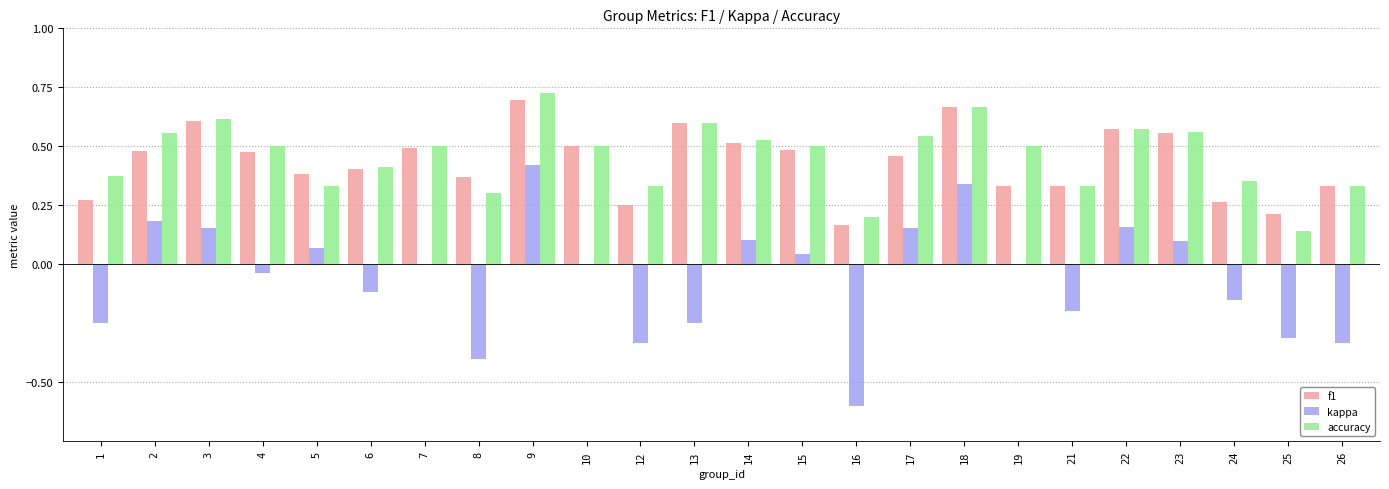

Which series changed the most between 23 and 26?

kappa